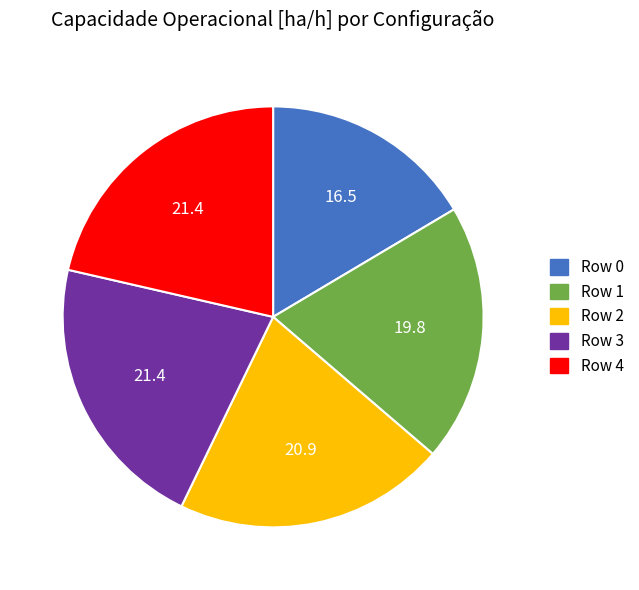

Which category has the smallest portion of the pie?

Row 0